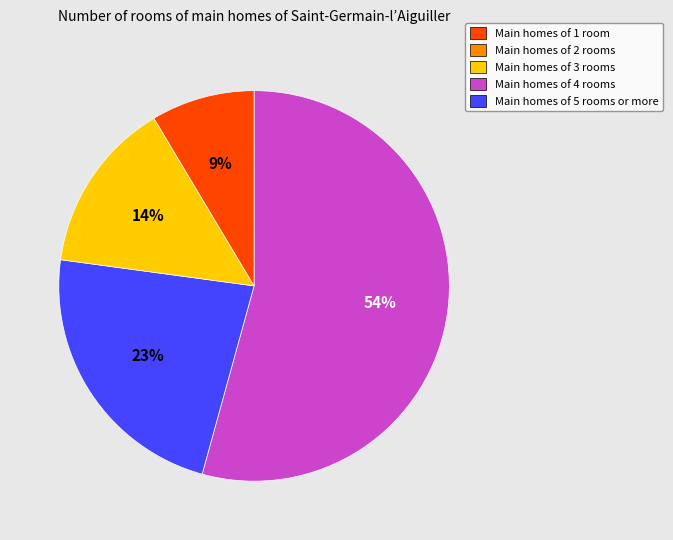

Is there any slice that represents more than half of the pie?

Yes